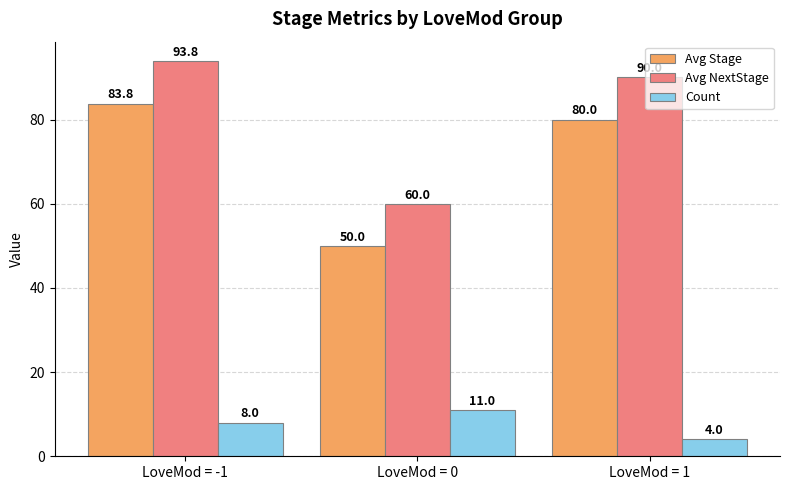

At which label does Avg NextStage reach its peak?

LoveMod = -1